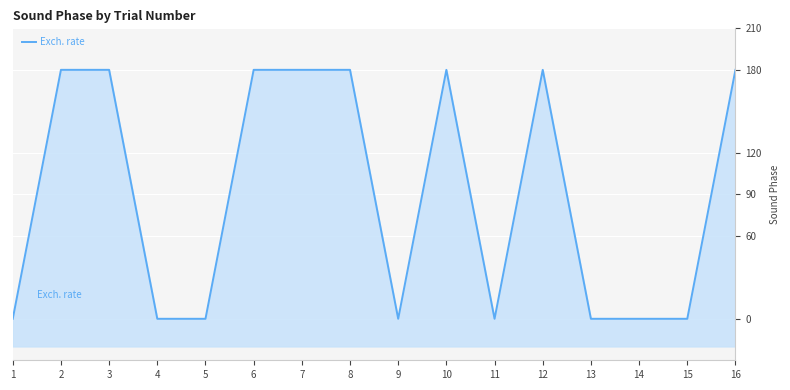

Rank the categories by value from lowest to highest.

1, 4, 5, 9, 11, 13, 14, 15, 2, 3, 6, 7, 8, 10, 12, 16